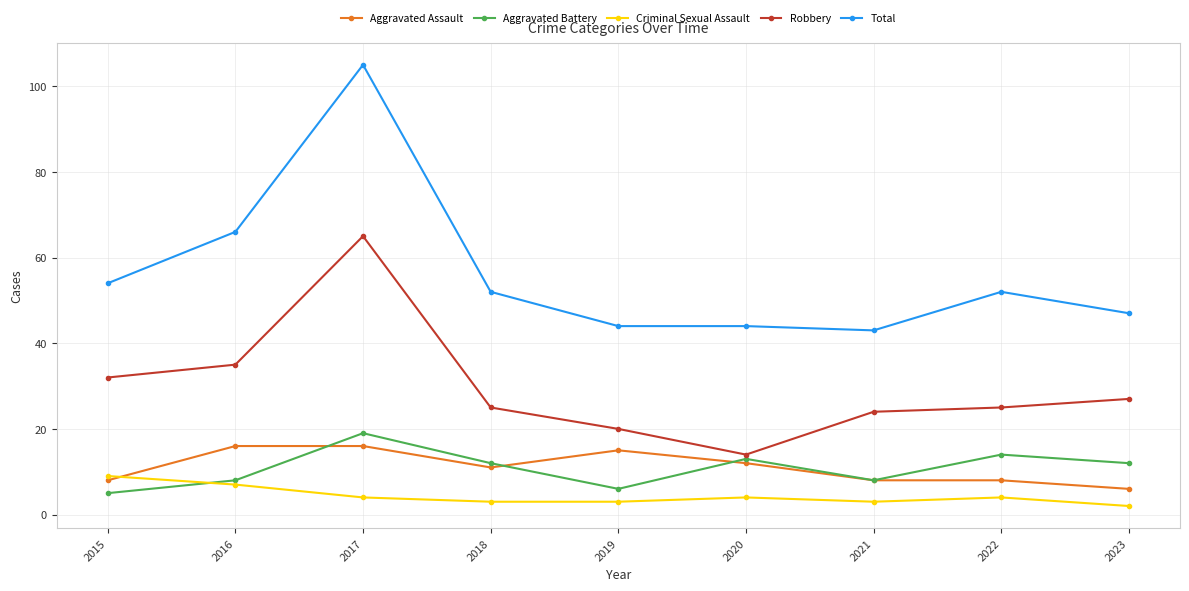

Reading left to right, list all the values displayed in this chart.

Aggravated Assault: 8	16	16	11	15	12	8	8	6
Aggravated Battery: 5	8	19	12	6	13	8	14	12
Criminal Sexual Assault: 9	7	4	3	3	4	3	4	2
Robbery: 32	35	65	25	20	14	24	25	27
Total: 54	66	105	52	44	44	43	52	47